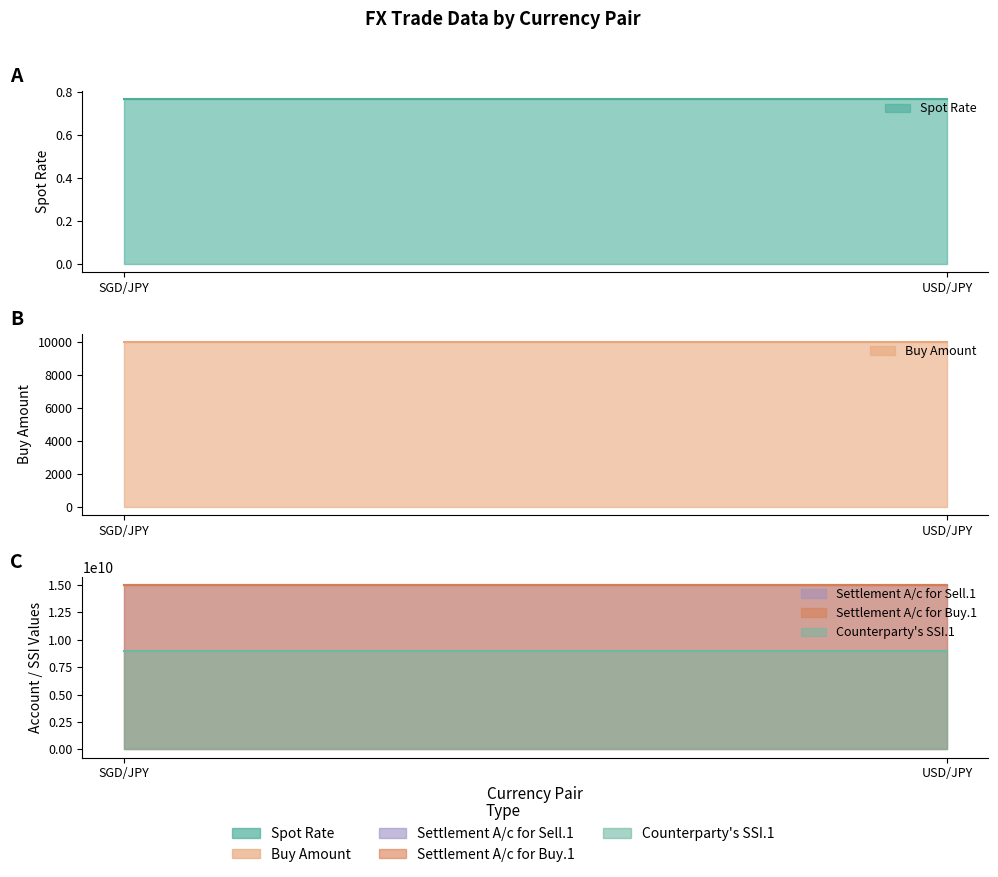

What is the total value across all series at SGD/JPY?

39000011651.8